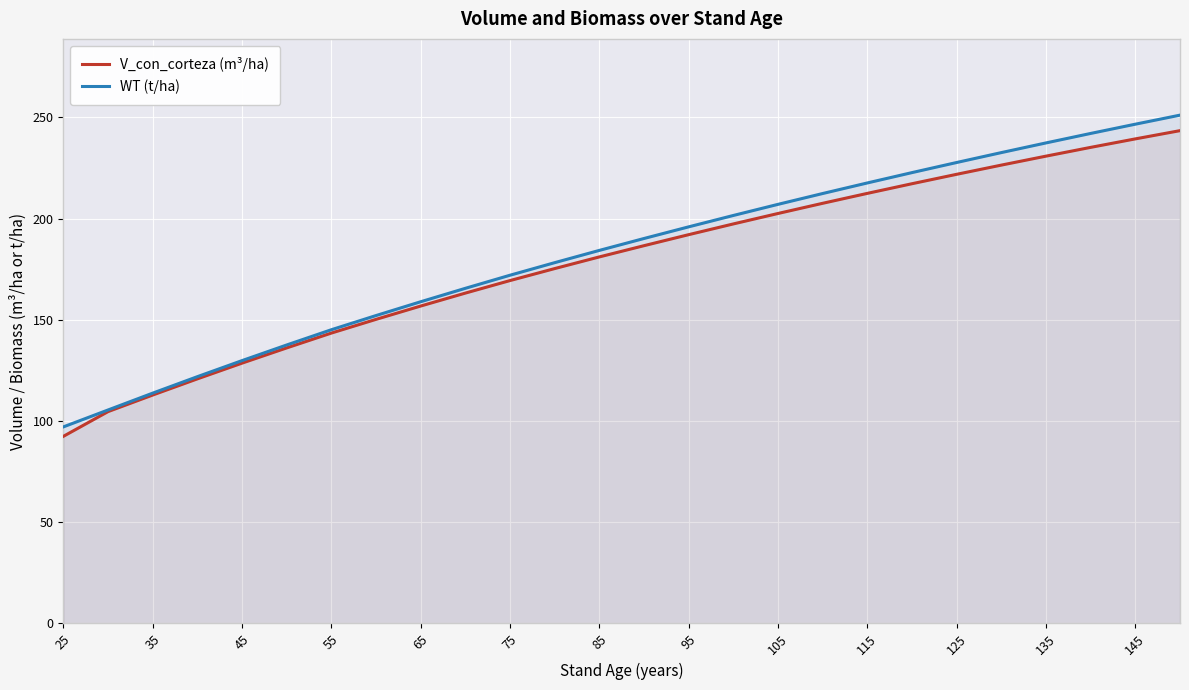

True or false: WT (t/ha) has a value of 59.2 at 95.

False